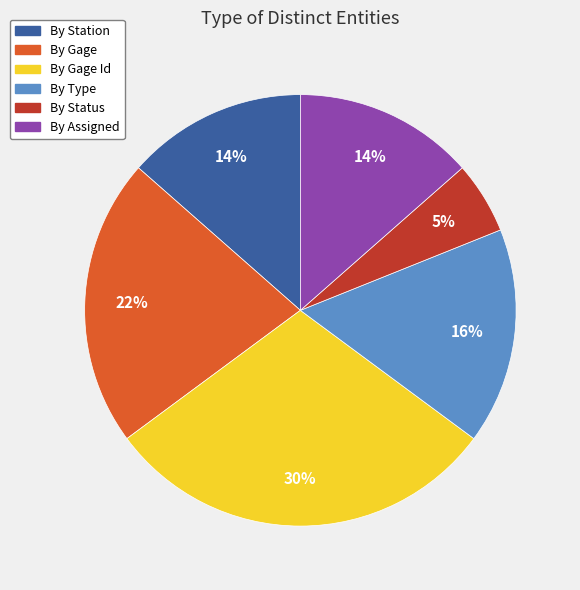

To the nearest percent, what is the average slice percentage?

17%